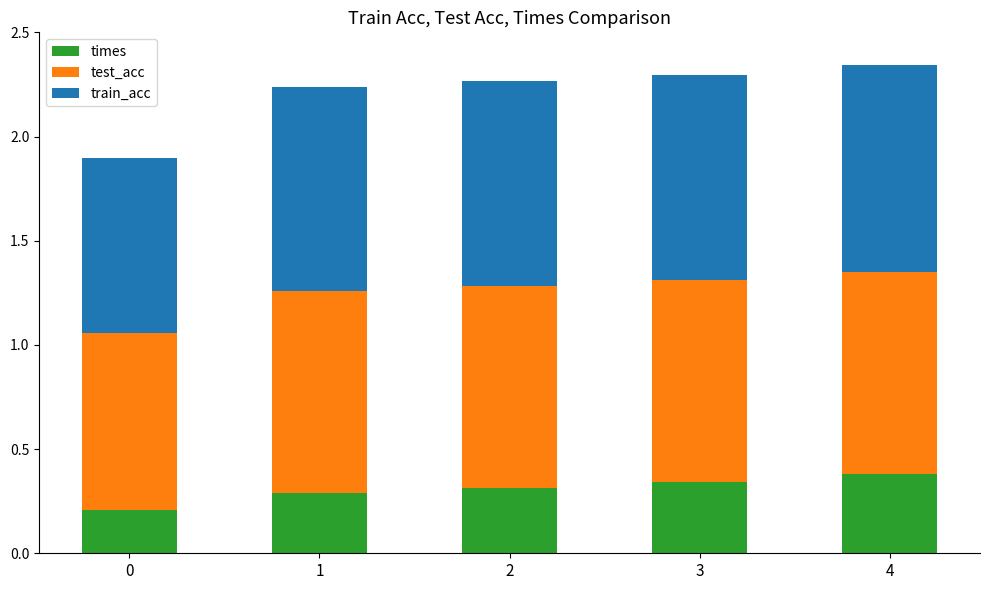

What is the total value across all series at 3?

2.3